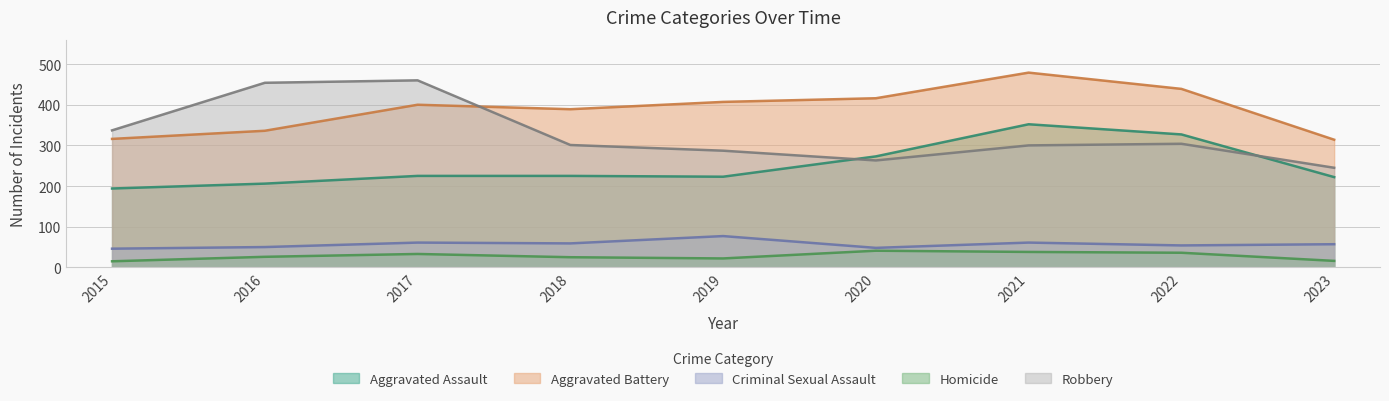

True or false: Robbery and Homicide cross at least once.

False